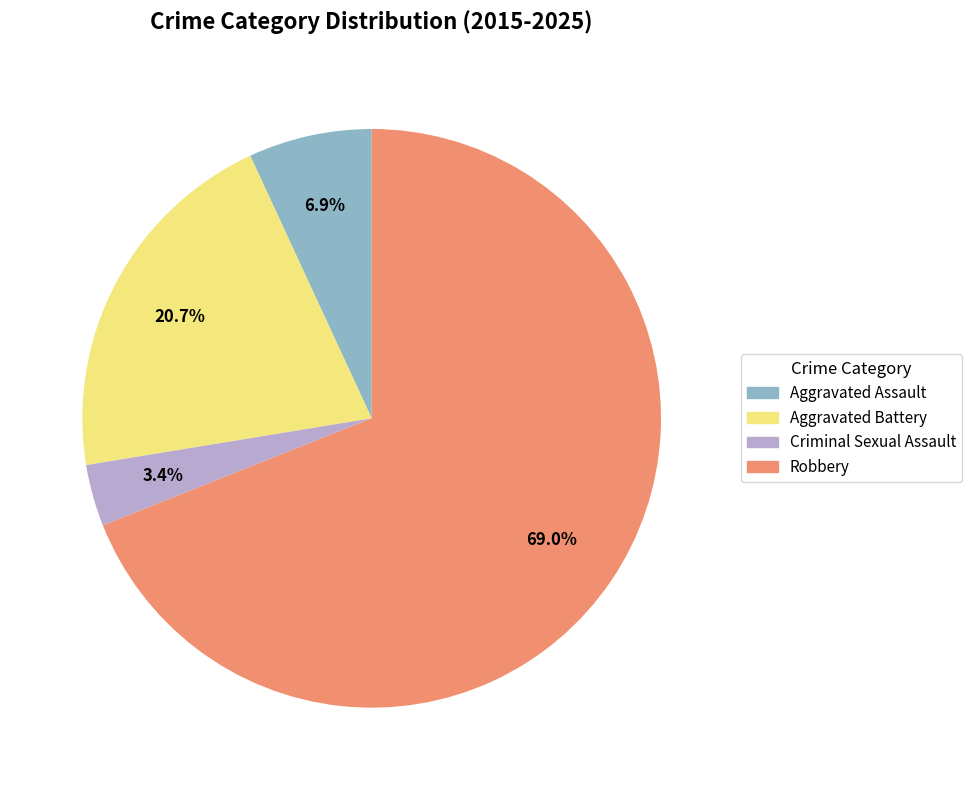

To the nearest percent, what is the difference between the Aggravated Battery and Robbery slice percentages?

48%